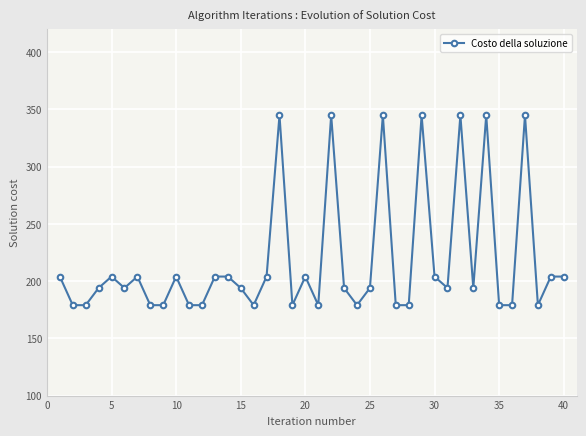

What is the average value?

218